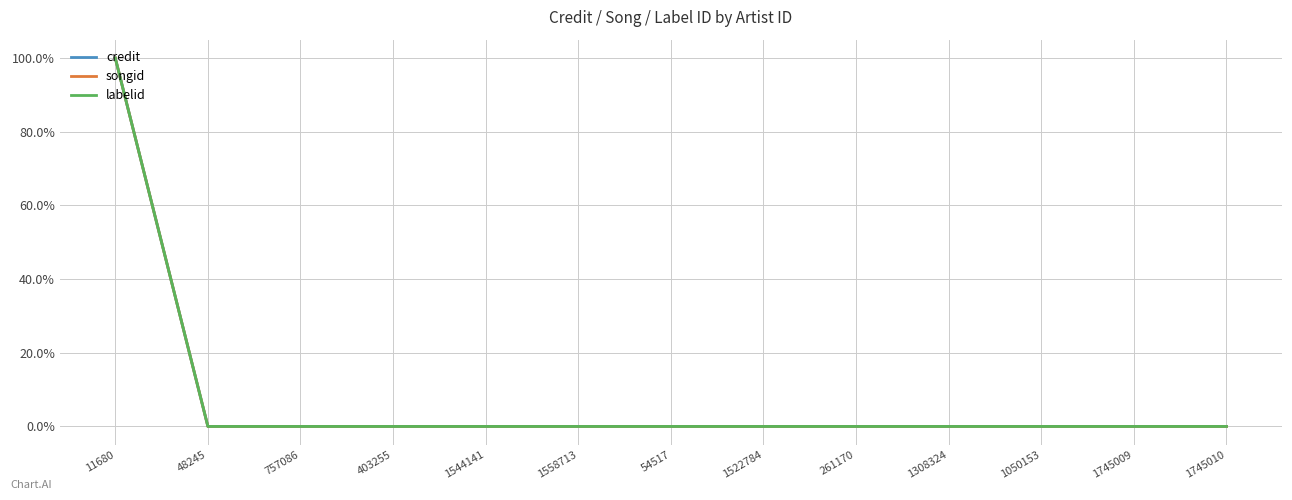

True or false: labelid and credit cross at least once.

False